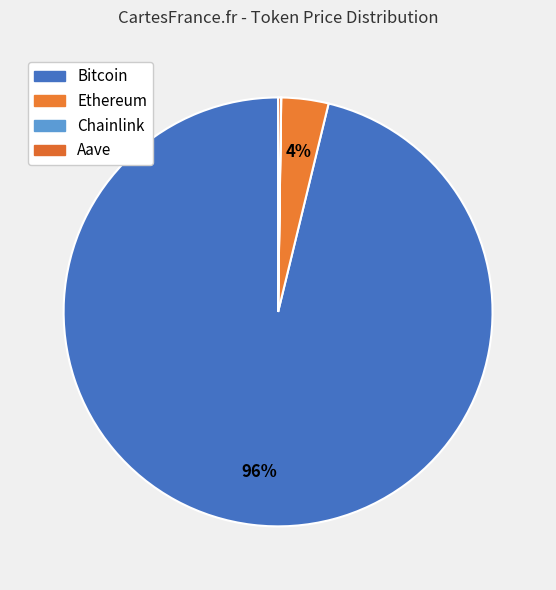

To the nearest percent, what is the average slice percentage?

25%